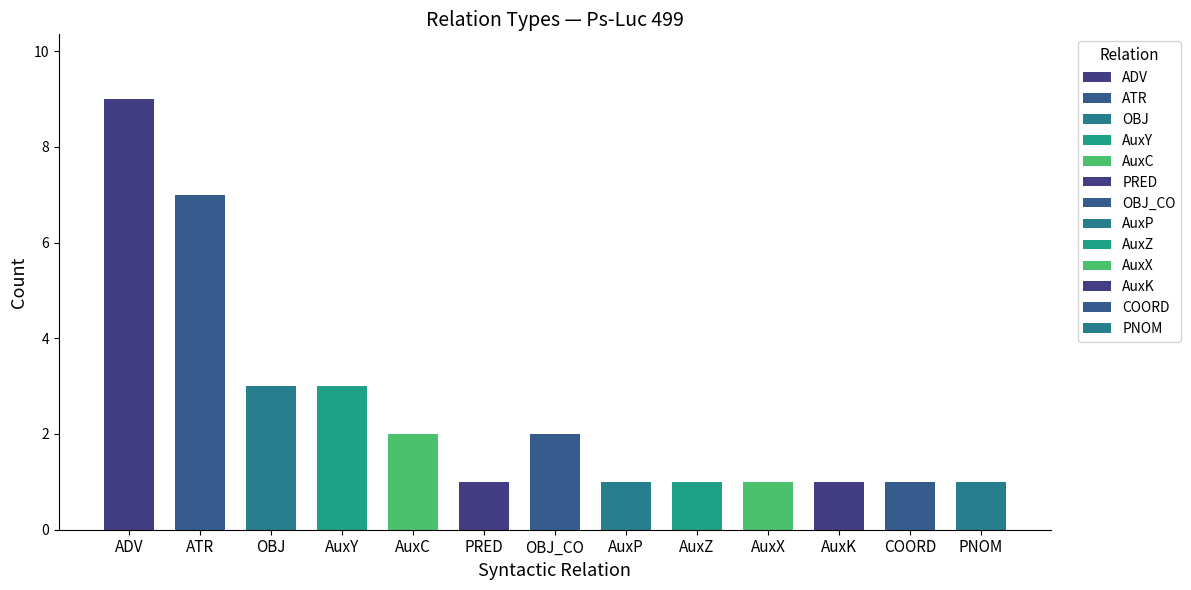

What is the sum of all values?

33